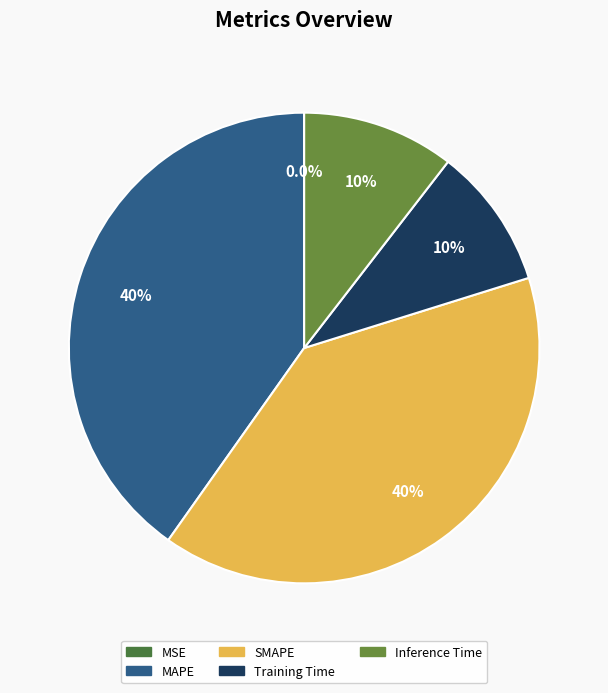

Is it true that SMAPE is 40% of the pie?

True